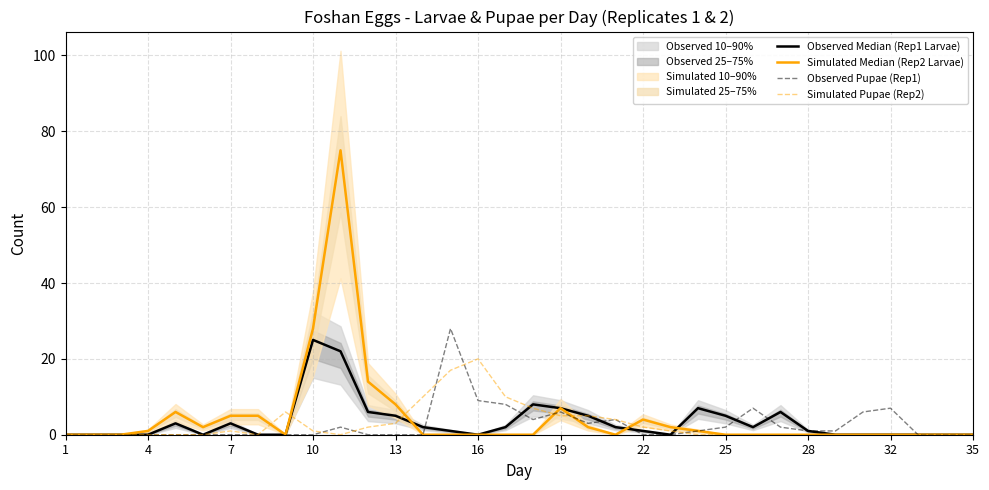

Is the value of Observed Median (Rep1 Larvae) at 23 greater than the value of Simulated Pupae (Rep2) at 14?

No